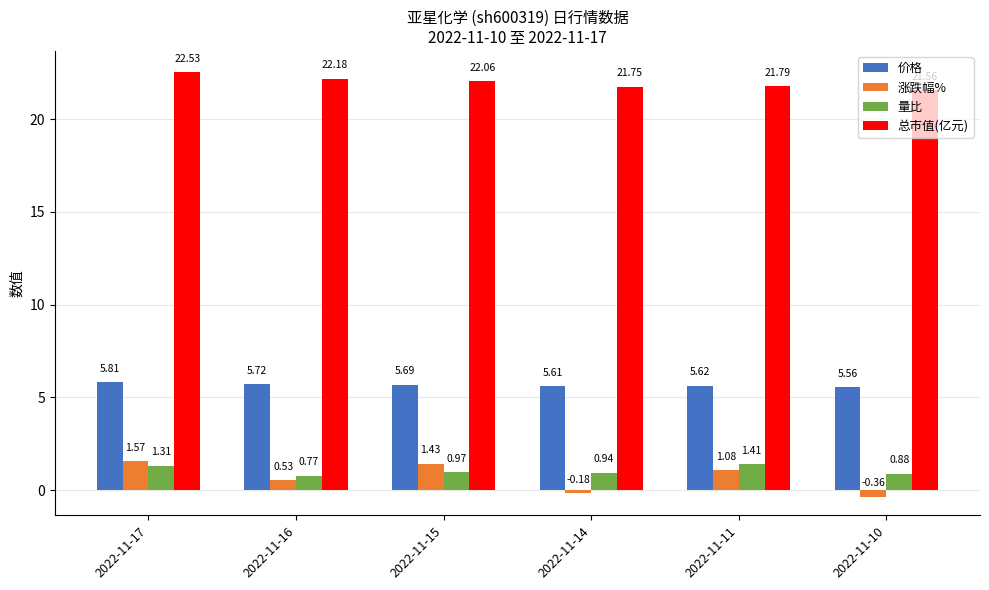

At how many categories does at least one series exceed 10?

6